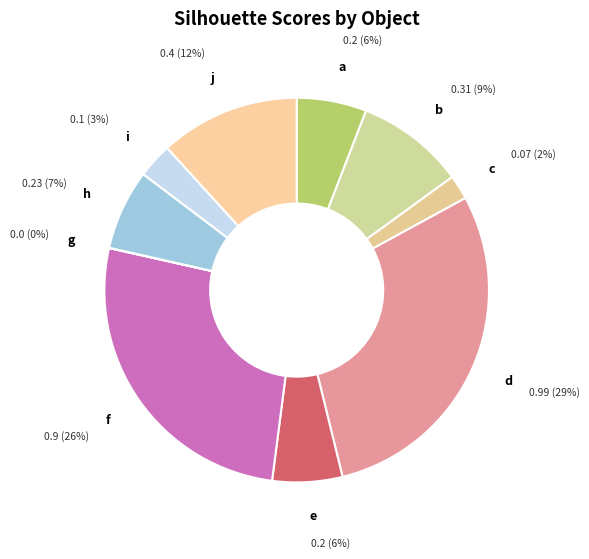

The a slice represents 6% of the pie. True or false?

True